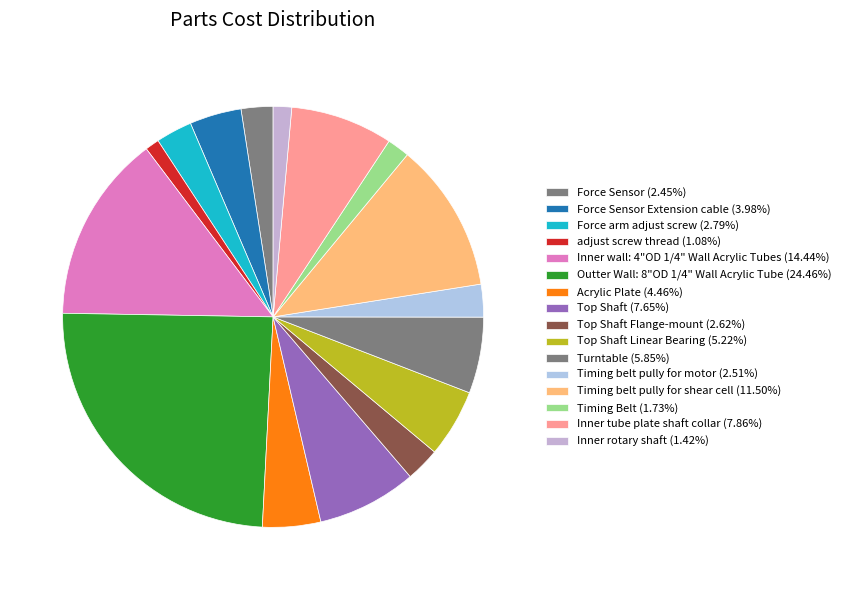

What is the smallest slice in the pie chart?

adjust screw thread